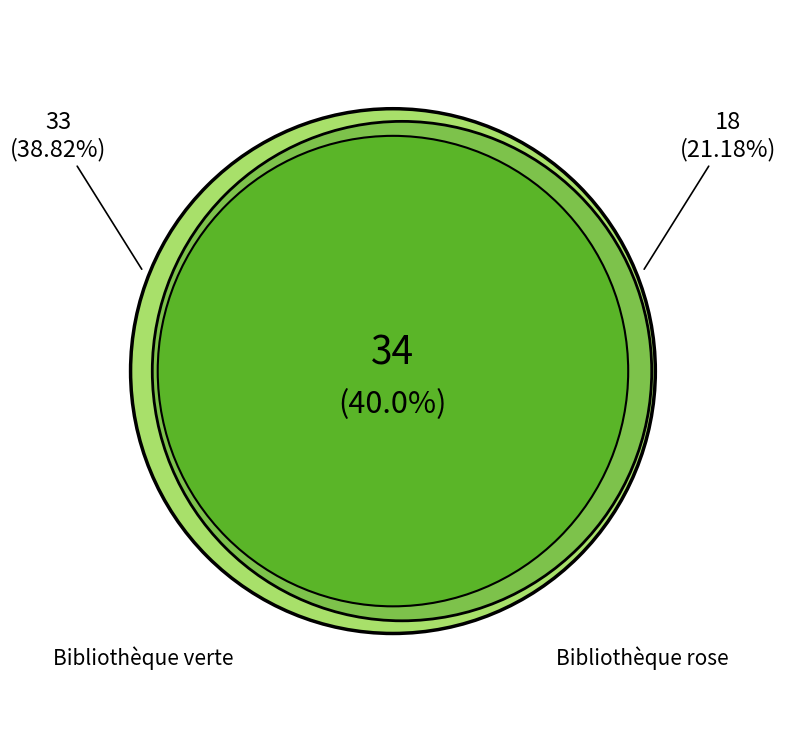

Which slice is the smallest?

Bibliothèque rose